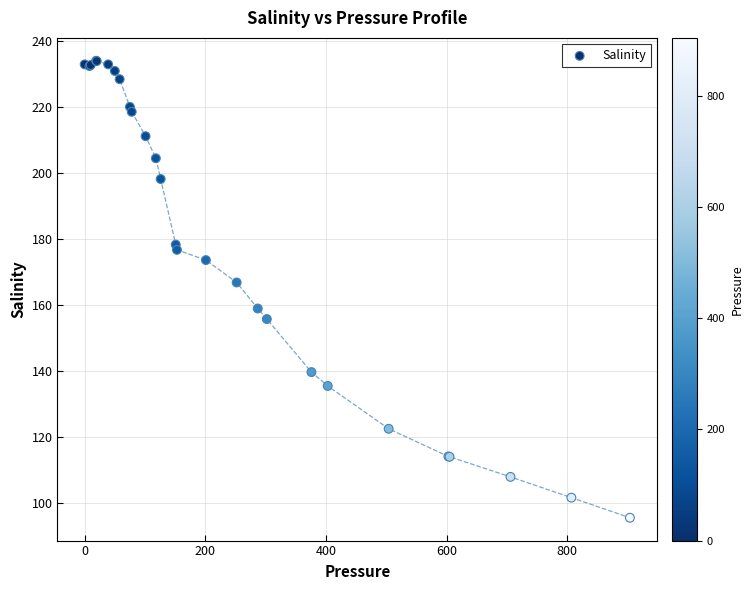

What Y value in the scatter plot is closest to 164?

166.8